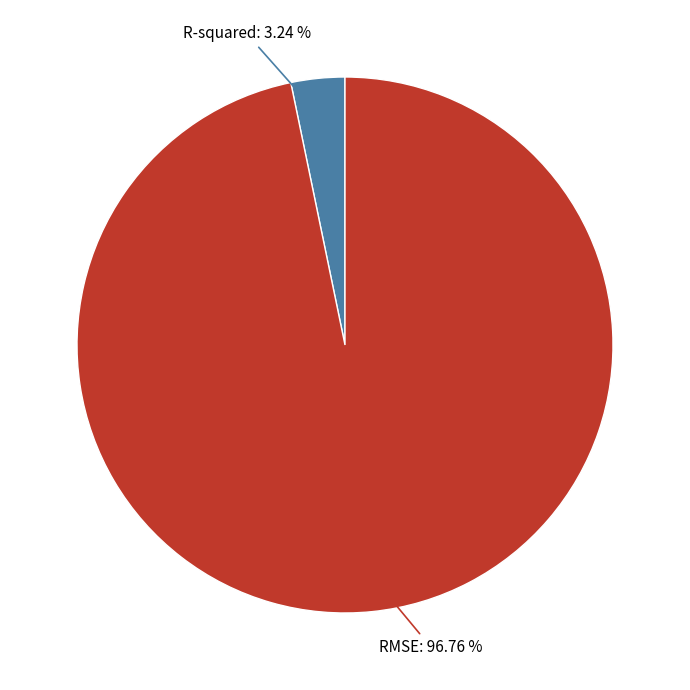

Is there any slice that represents more than half of the pie?

Yes